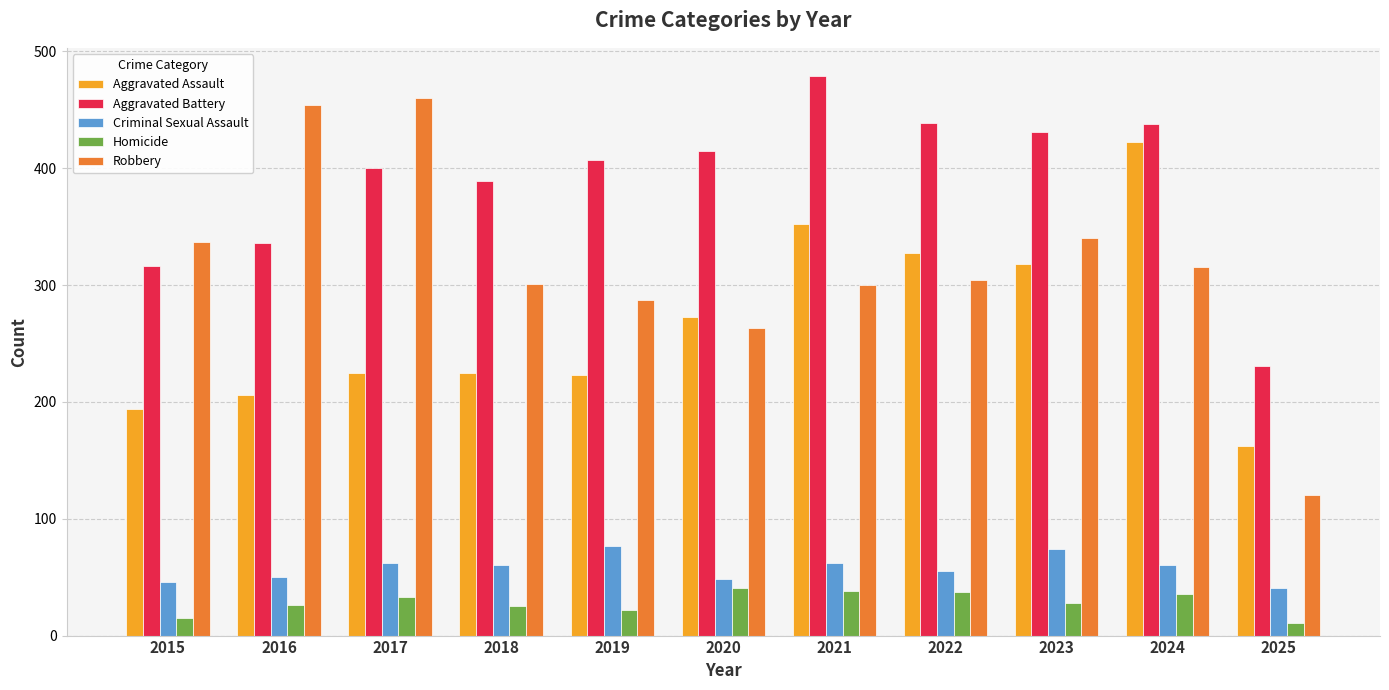

Between 2017 and 2022, which series saw the biggest shift?

Robbery